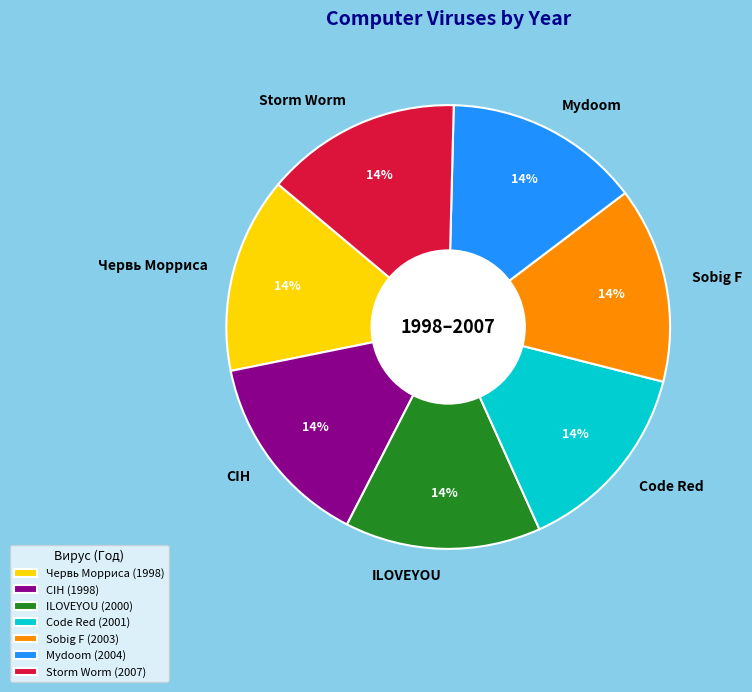

Combined, do ILOVEYOU and Червь Морриса account for over 50%?

No